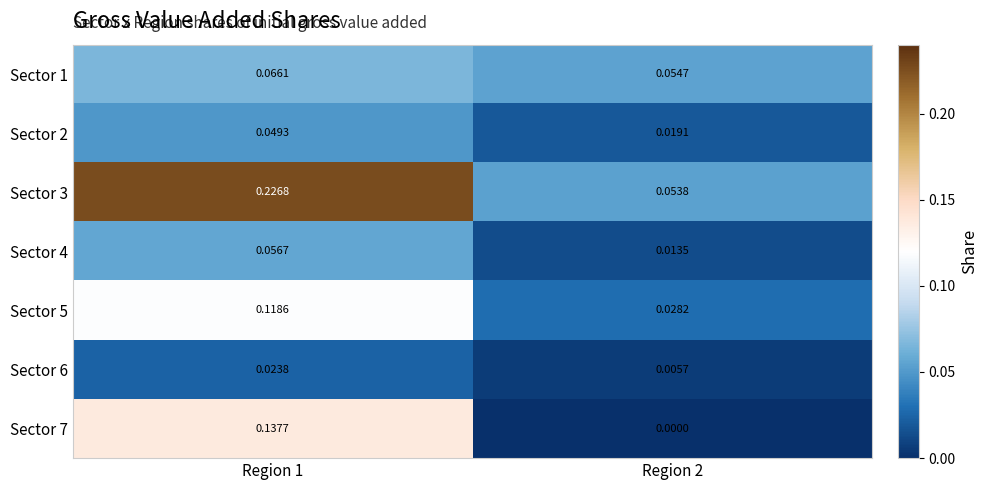

What is the total value across all series at Region 2?

0.2